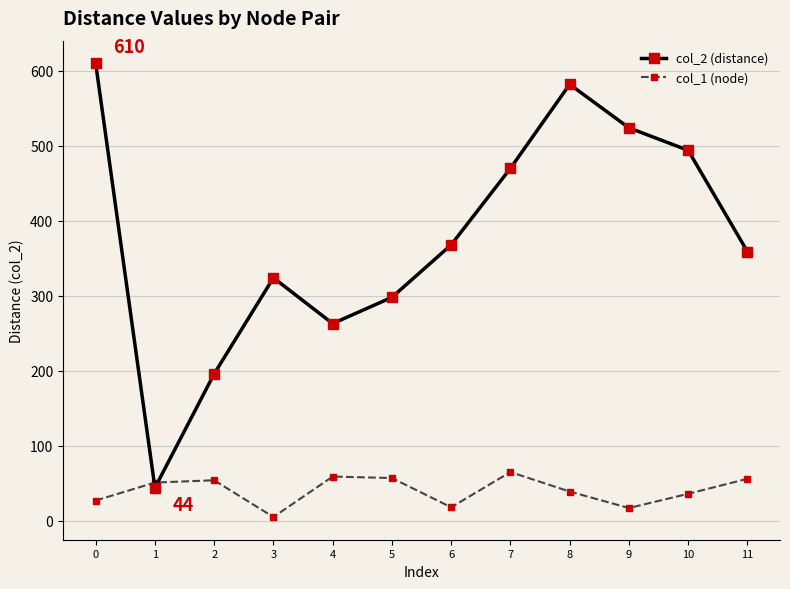

Does the chart display data point markers on the line(s)?

Yes